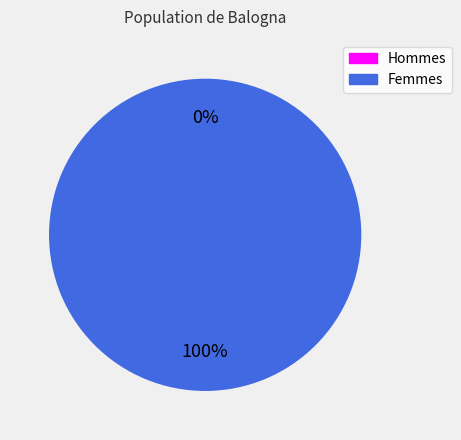

How much of the chart is everything except 0?

100.0%